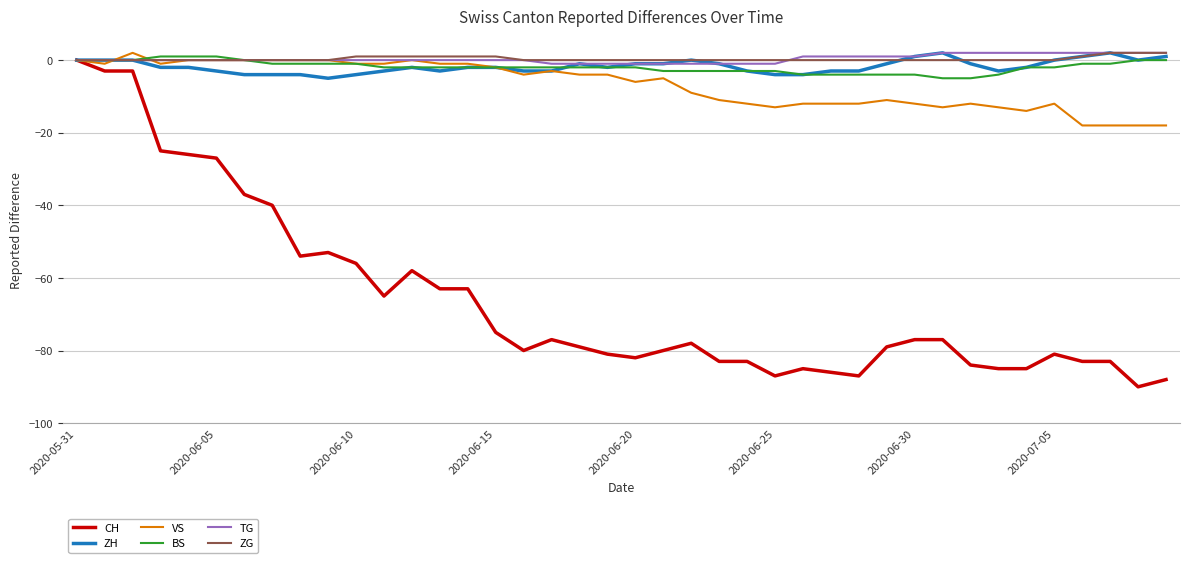

How many lines are shown in the chart?

6